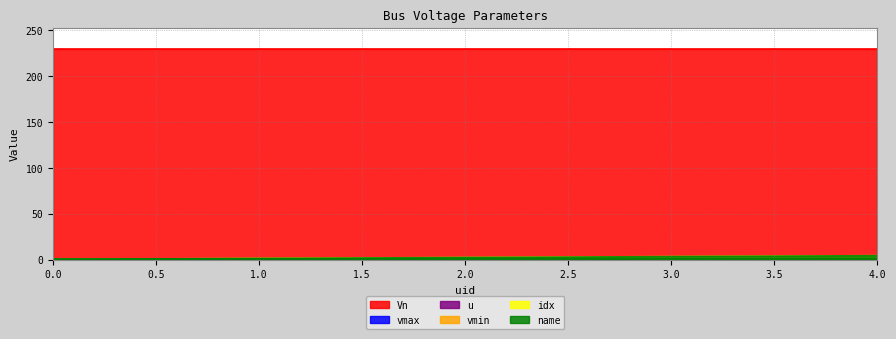

Between 3 and 1, which is larger?

3